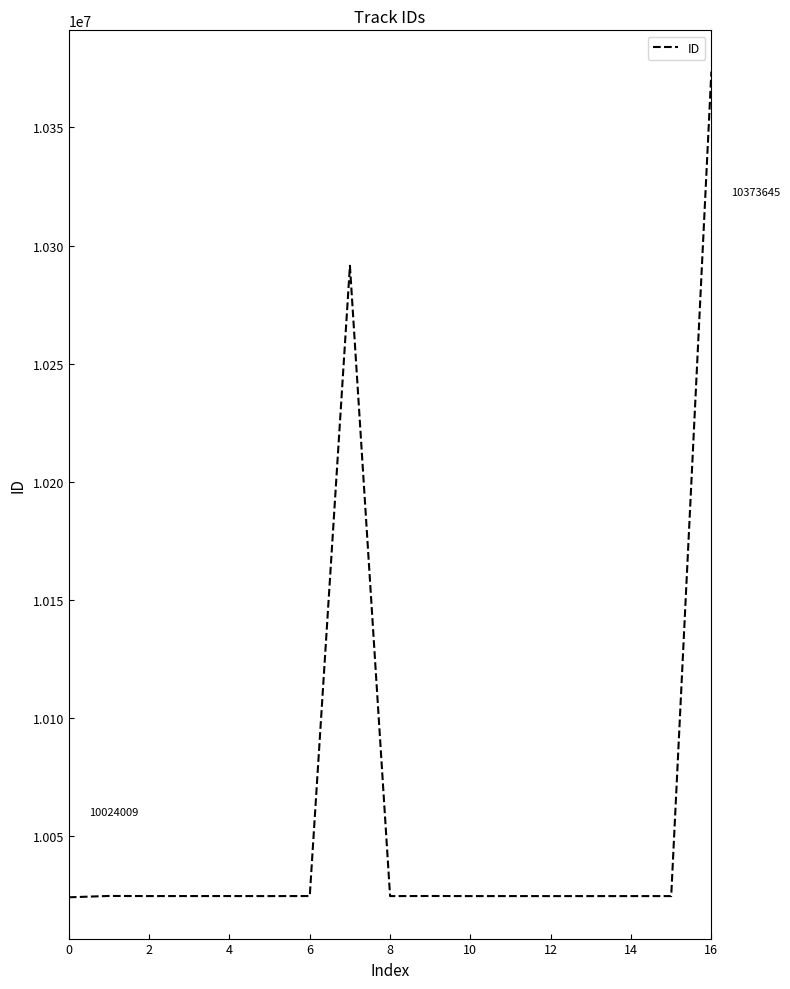

What is the average value?

10060737